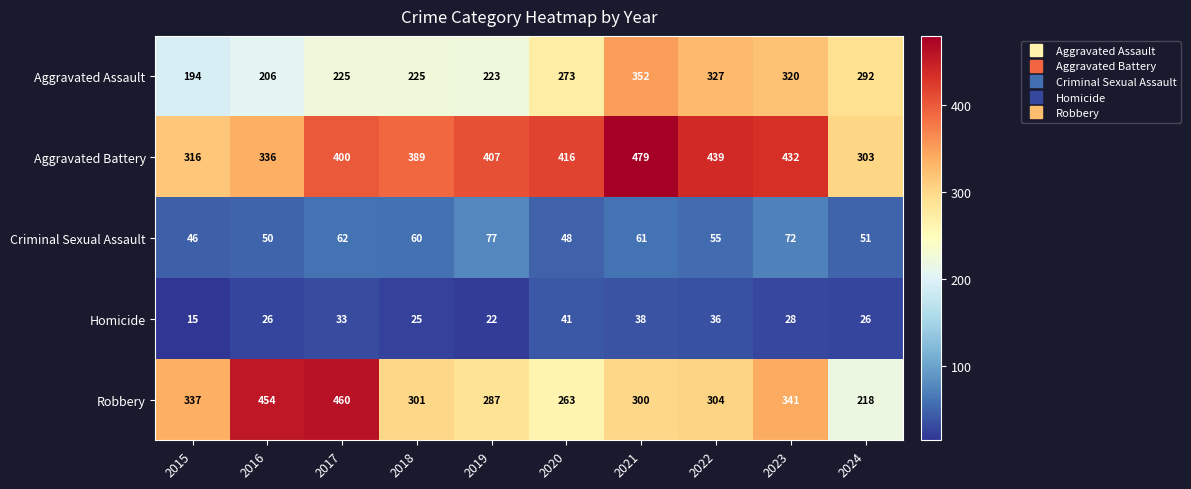

How many distinct data groups are displayed?

5